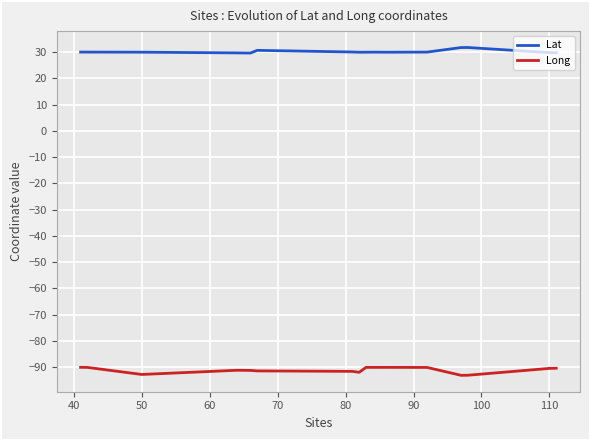

True or false: Long has more than 0 interior local peaks.

True